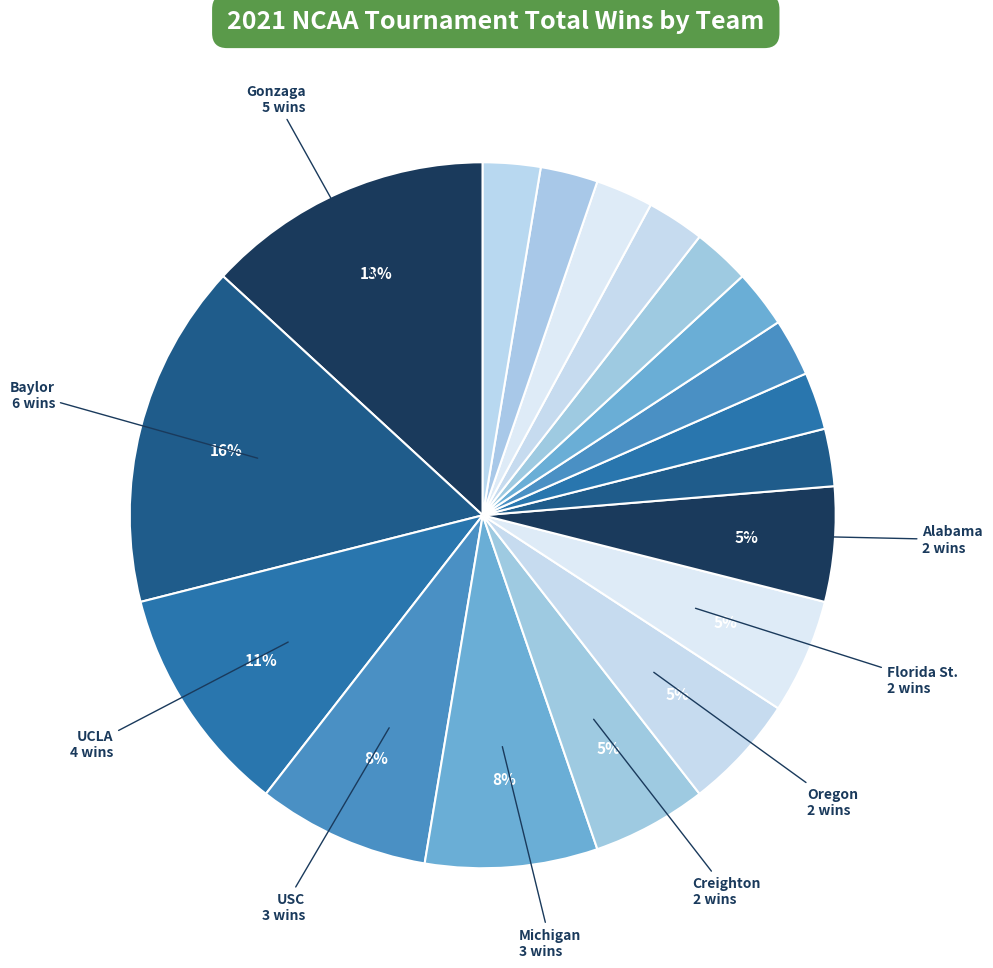

How many segments does this pie chart have?

18